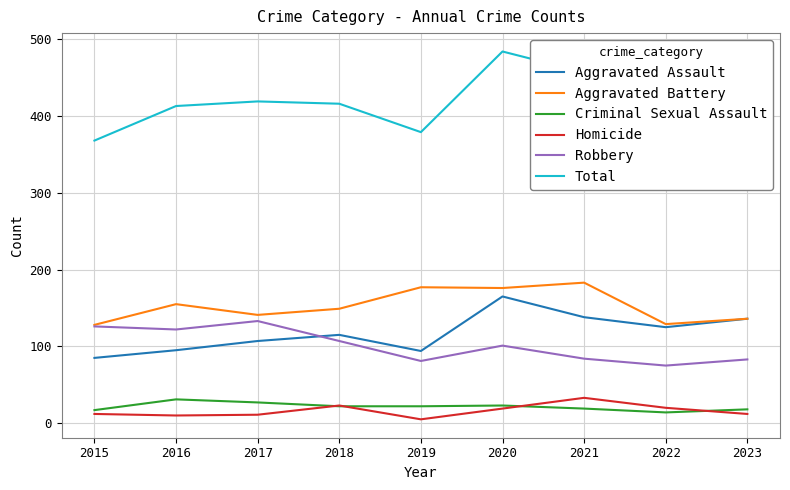

What value does the Homicide series have at 2015?

12